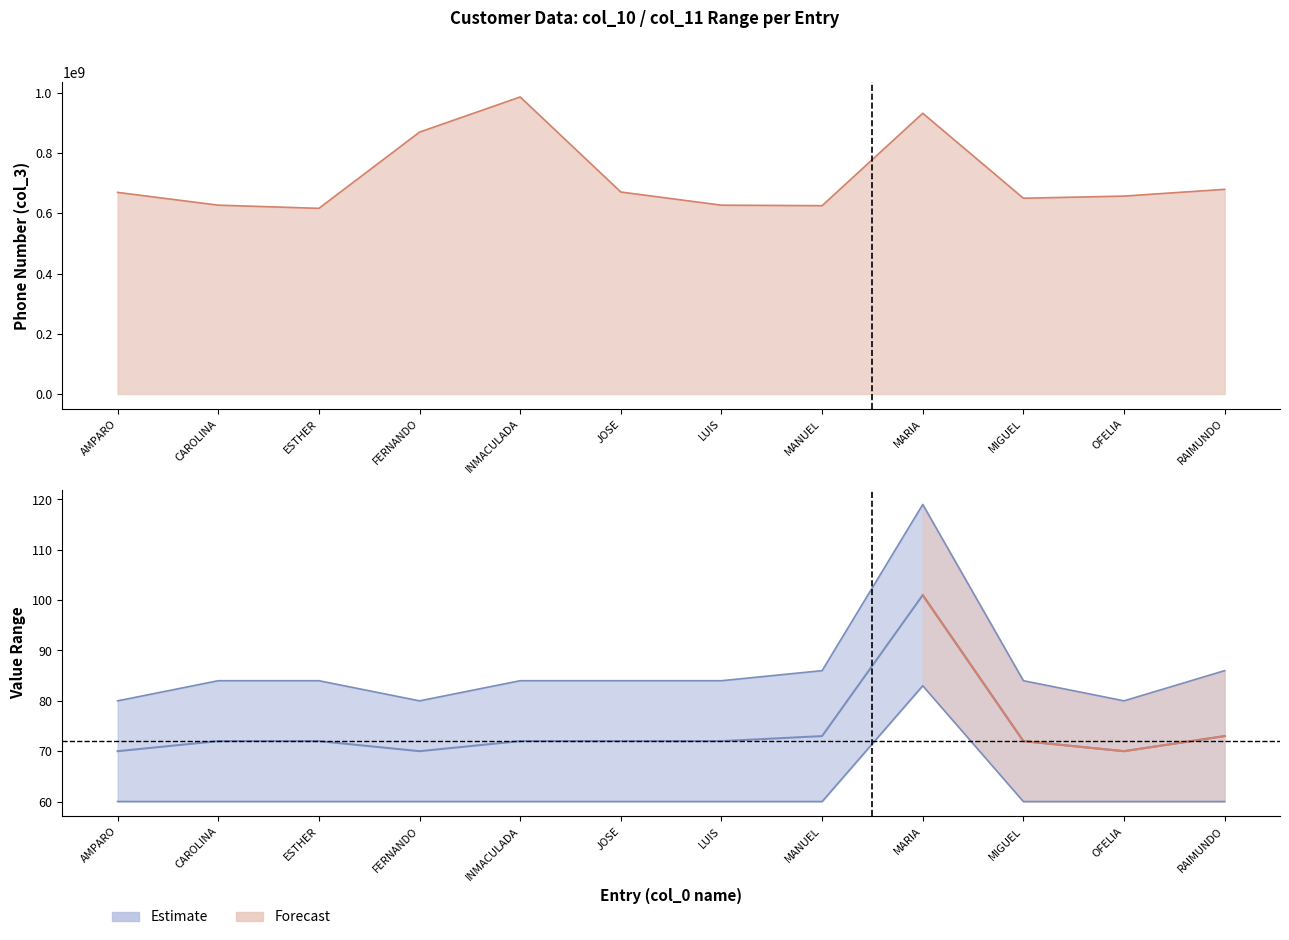

What is the greatest value displayed?

986207118